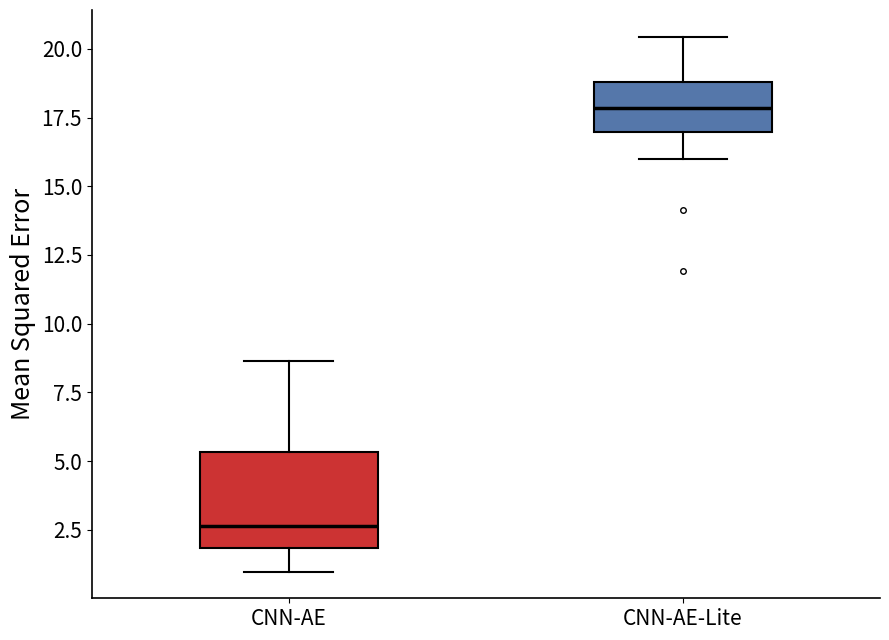

Which box has the lowest median line?

CNN-AE